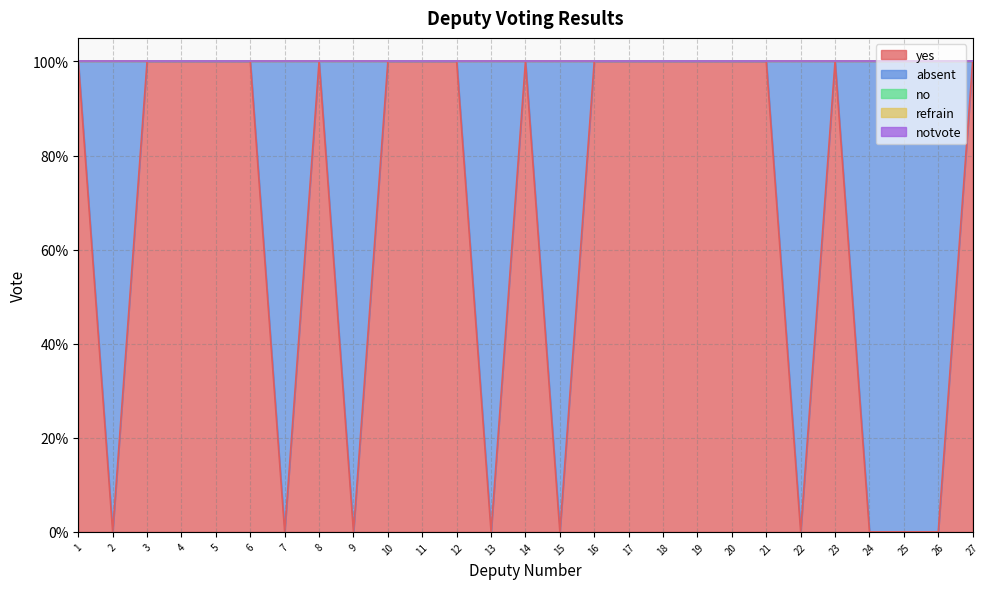

What are all the series names shown in the legend?

yes, absent, no, refrain, notvote